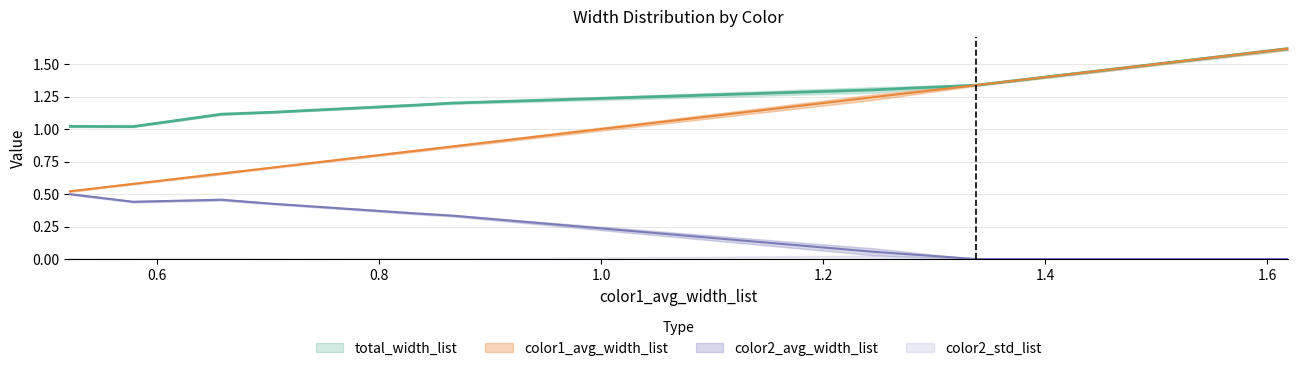

Is the value of total_width_list at 1.8 greater than the value of color1_avg_width_list at 8?

No